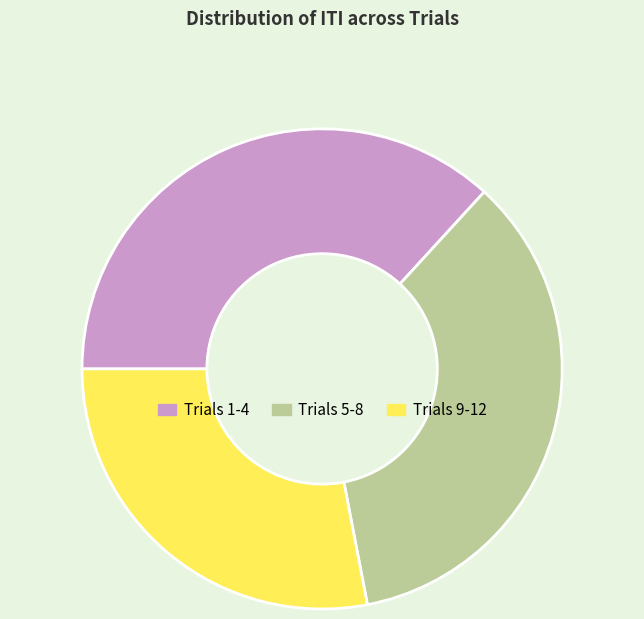

Which category has the smallest portion of the pie?

Trials 9-12